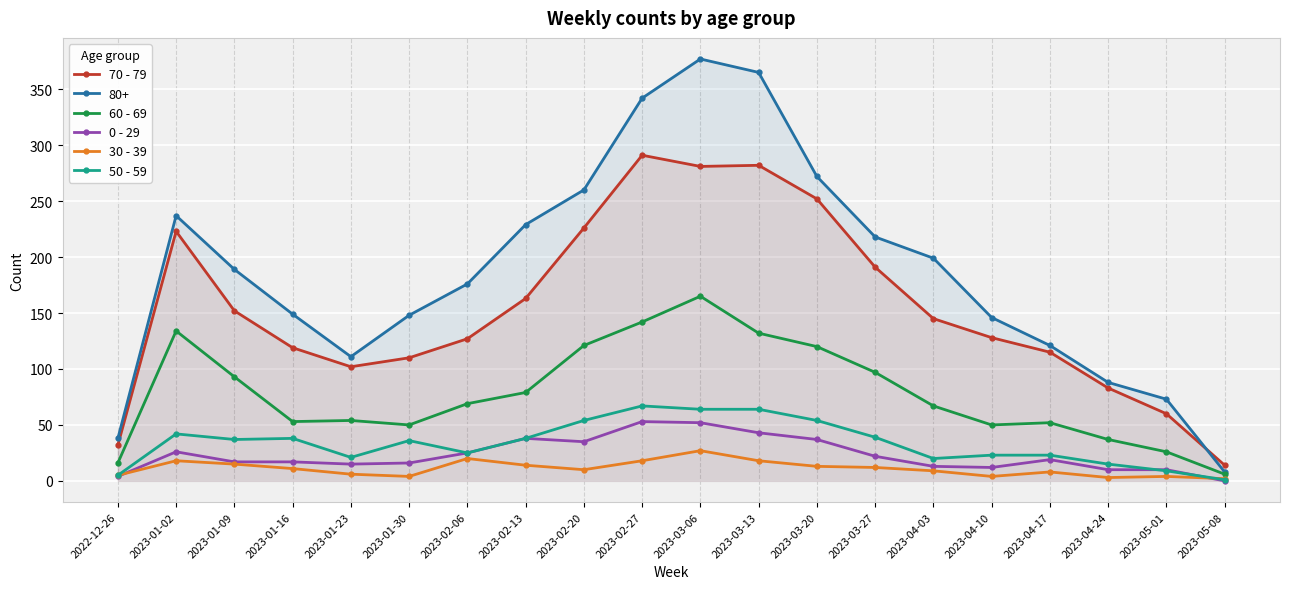

What is the approximate value of 50 - 59 at 2023-01-16, to the nearest 5?

40